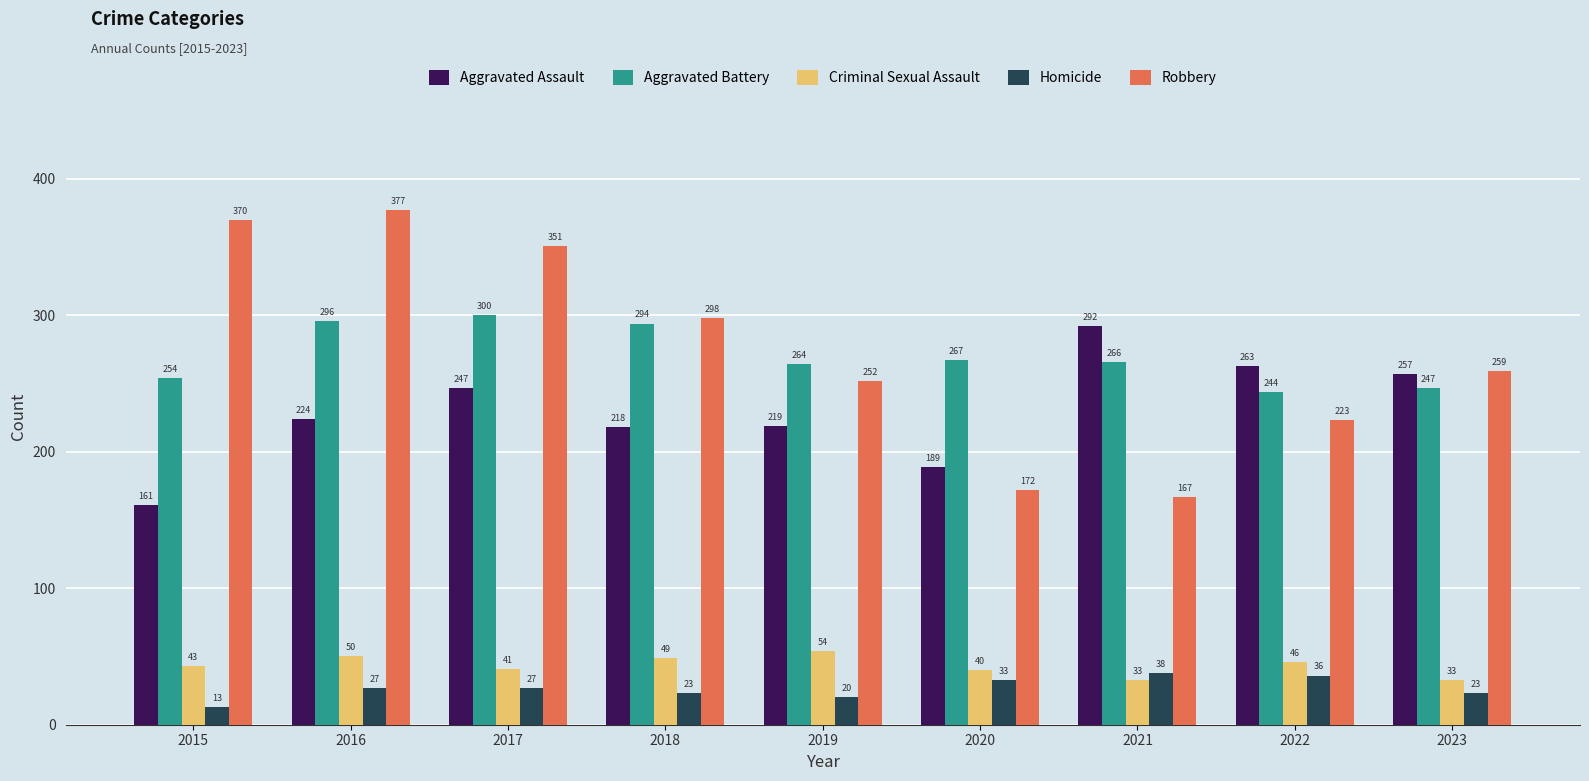

Between 2020 and 2022, which series saw the biggest shift?

Aggravated Assault